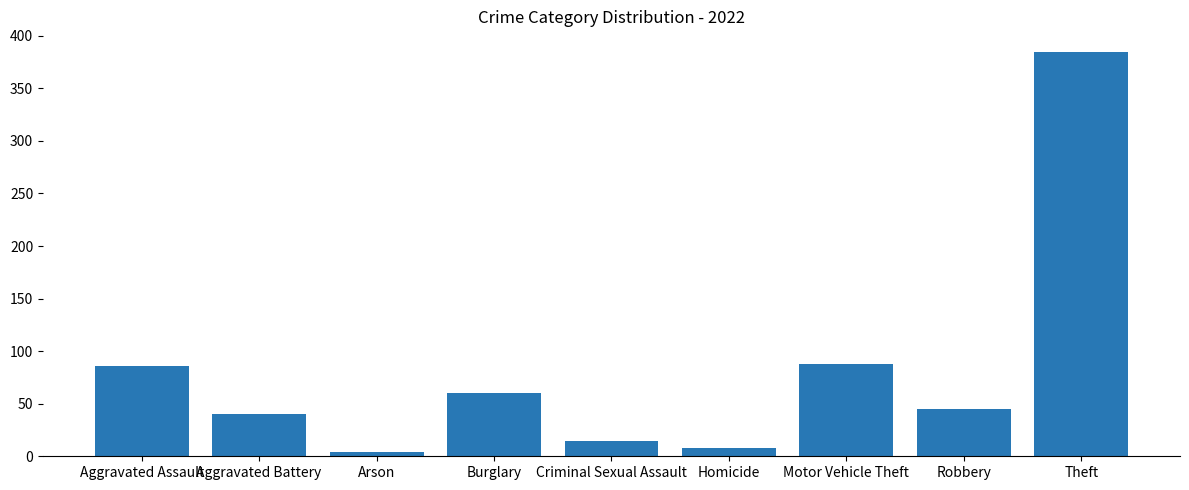

Which has a higher value, Robbery or Homicide?

Robbery